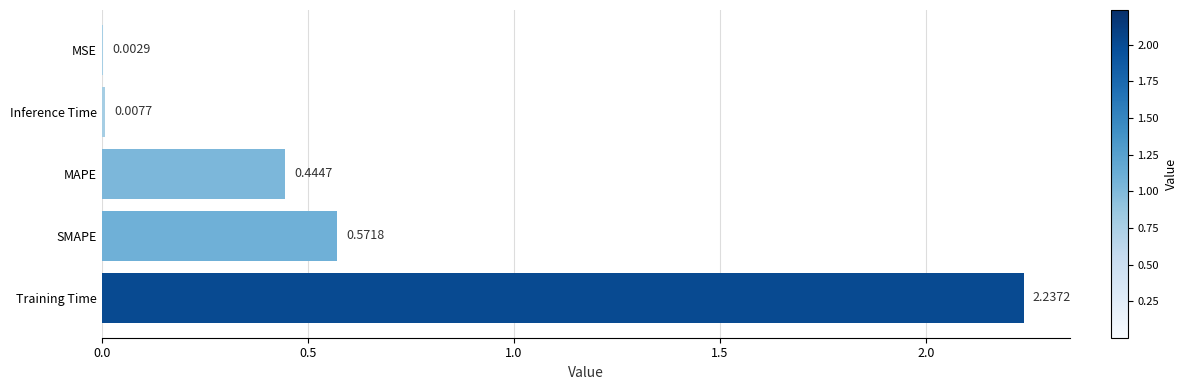

At which label is the value closest to 1?

SMAPE